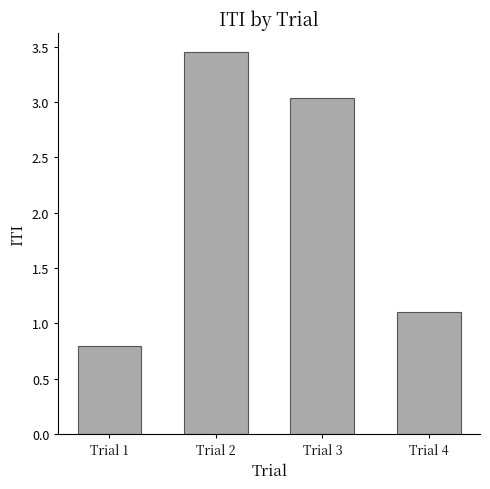

Which has a higher value, Trial 2 or Trial 1?

Trial 2